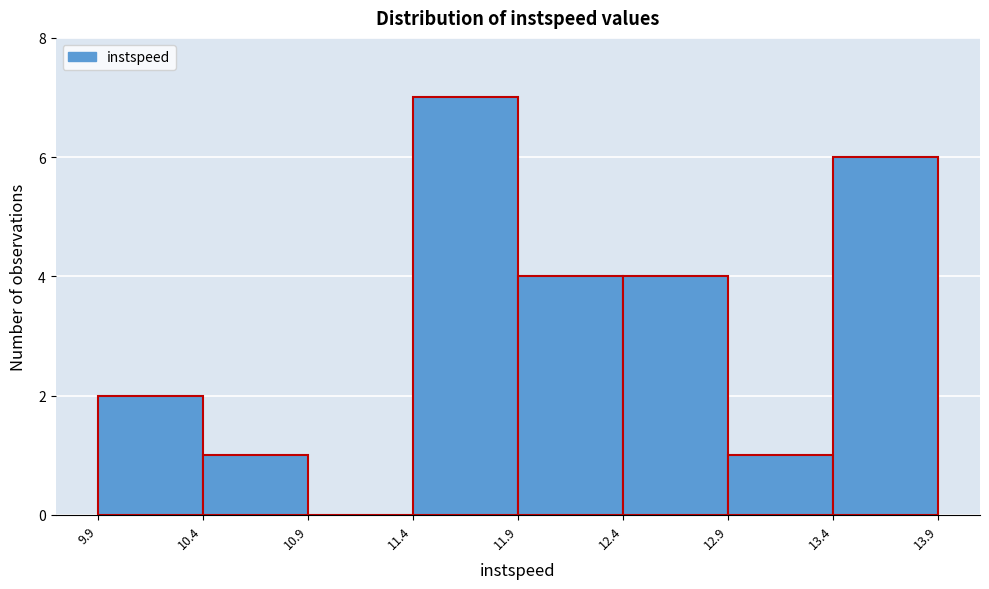

Which range on the x-axis has the tallest bar?

11.4 to 11.9